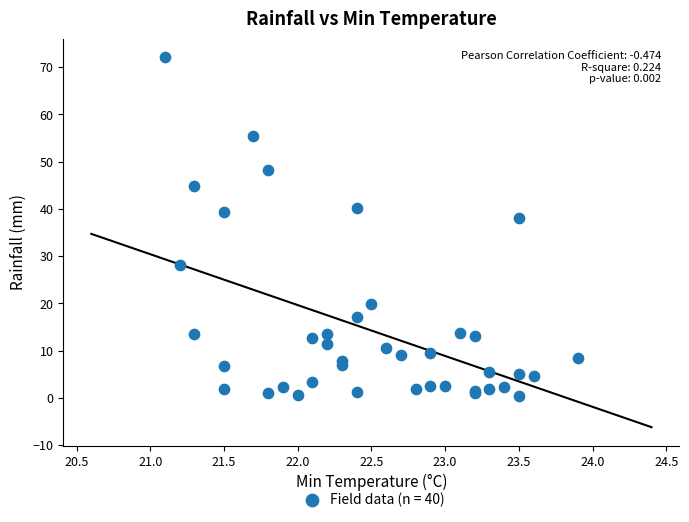

What Y value in the scatter plot is closest to 36?

38.0